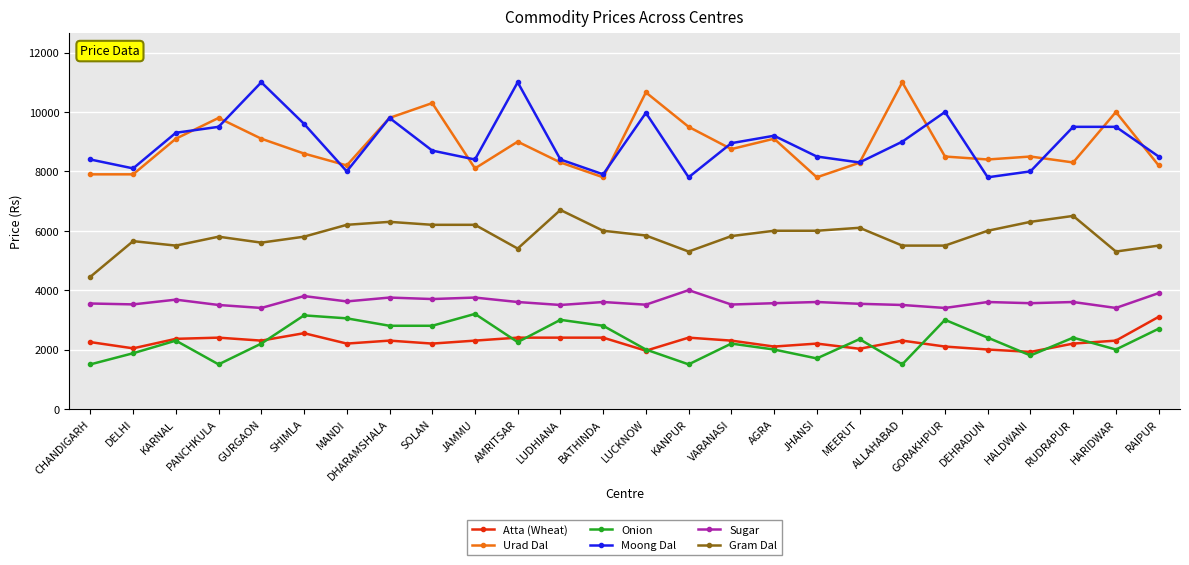

True or false: Moong Dal has more than 0 points higher than both neighbors.

True